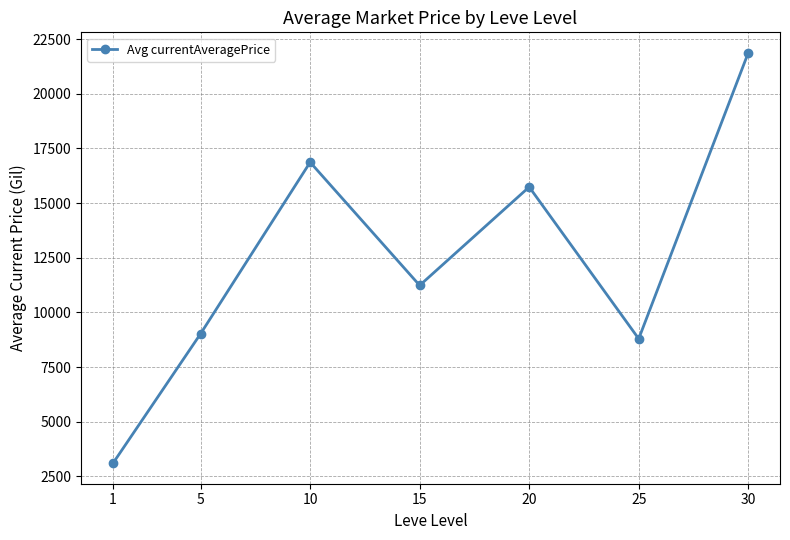

Reading left to right, transcribe all the data shown in this chart.

3104.7	9027.8	16870.6	11236.8	15739.2	8795.8	21873.5